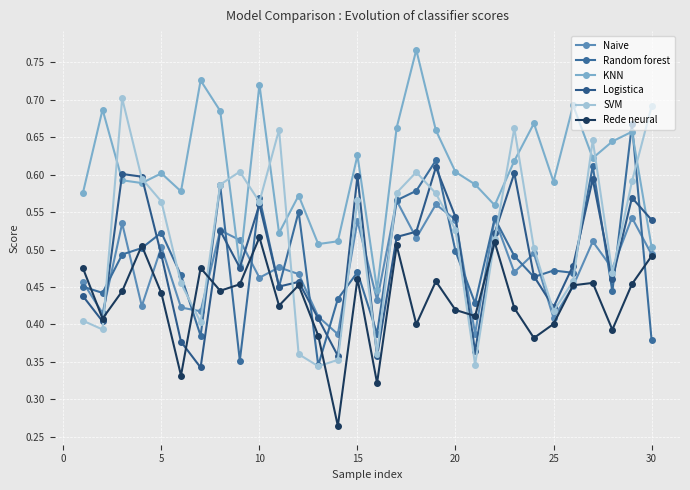

At which label does Rede neural reach its peak?

10